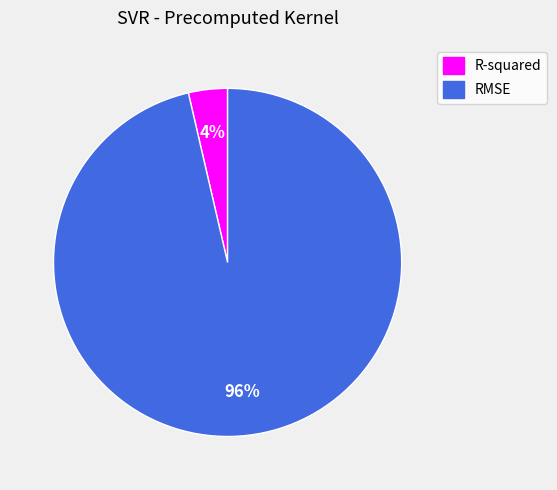

Combined, do RMSE and R-squared account for over 50%?

Yes